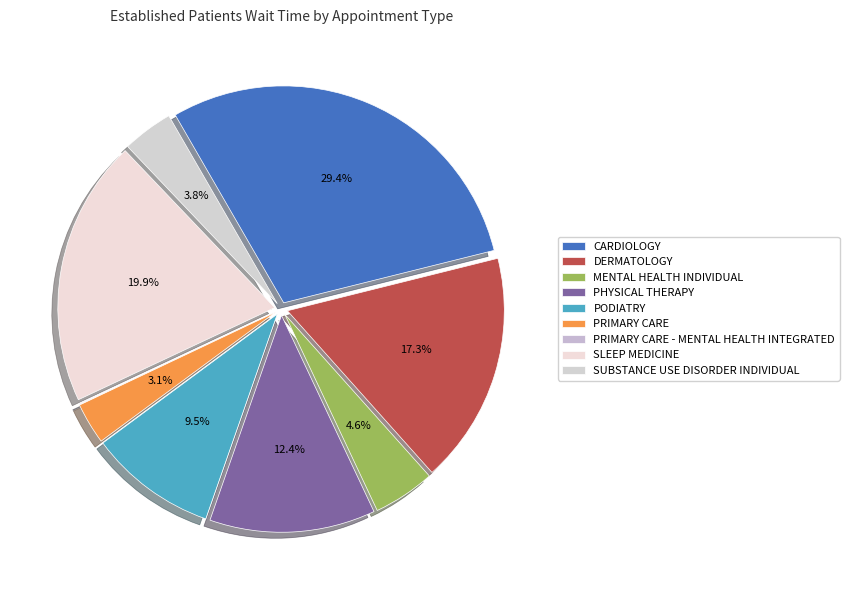

Rank the categories by value from highest to lowest.

CARDIOLOGY, SLEEP MEDICINE, DERMATOLOGY, PHYSICAL THERAPY, PODIATRY, MENTAL HEALTH INDIVIDUAL, SUBSTANCE USE DISORDER INDIVIDUAL, PRIMARY CARE, PRIMARY CARE - MENTAL HEALTH INTEGRATED